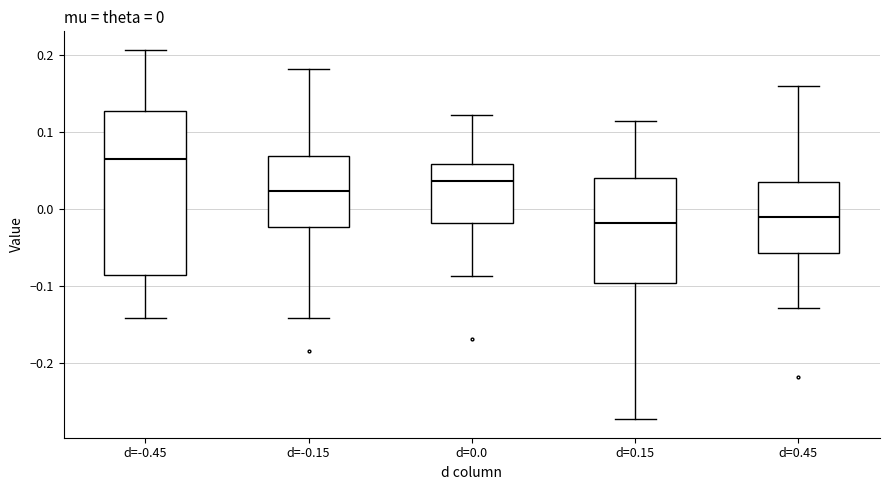

Which box's median line is the highest?

d=-0.45